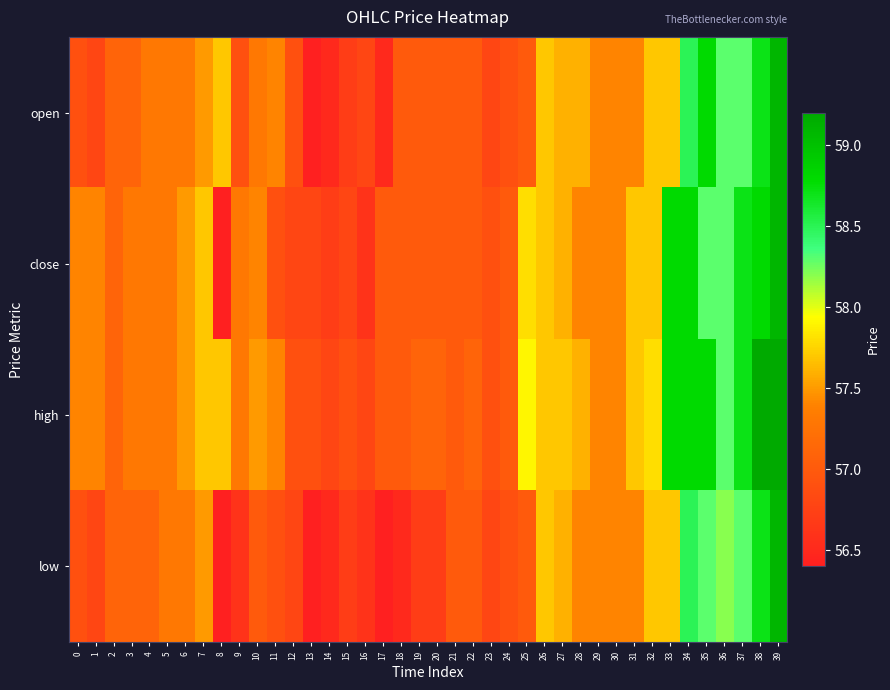

Reading right to left, extract all data points from this chart.

open: 39=59.1	38=58.7	37=58.3	36=58.3	35=58.8	34=58.5	33=57.7	32=57.7	31=57.4	30=57.4	29=57.4	28=57.6	27=57.6	26=57.7	25=57.0	24=56.9	23=56.8	22=57.0	21=57.0	20=57.0	19=57.0	18=57.0	17=56.5	16=56.8	15=56.7	14=56.5	13=56.4	12=56.9	11=57.4	10=57.3	9=56.9	8=57.7	7=57.5	6=57.3	5=57.3	4=57.3	3=57.1	2=57.1	1=56.8	0=56.9
close: 39=59.1	38=58.8	37=58.7	36=58.3	35=58.3	34=58.8	33=58.8	32=57.7	31=57.7	30=57.4	29=57.4	28=57.4	27=57.6	26=57.7	25=57.8	24=57.0	23=56.9	22=57.0	21=57.0	20=57.0	19=57.0	18=57.0	17=57.0	16=56.6	15=56.8	14=56.7	13=56.8	12=56.8	11=56.9	10=57.4	9=57.3	8=56.4	7=57.7	6=57.5	5=57.3	4=57.3	3=57.3	2=57.1	1=57.4	0=57.4
high: 39=59.2	38=59.2	37=58.7	36=58.3	35=58.8	34=58.8	33=58.8	32=57.8	31=57.7	30=57.4	29=57.4	28=57.6	27=57.7	26=57.7	25=57.9	24=57.0	23=56.9	22=57.1	21=57.0	20=57.1	19=57.1	18=57.0	17=57.0	16=56.8	15=56.9	14=56.8	13=56.9	12=56.9	11=57.4	10=57.5	9=57.3	8=57.7	7=57.7	6=57.5	5=57.3	4=57.3	3=57.3	2=57.1	1=57.4	0=57.4
low: 39=59.1	38=58.7	37=58.3	36=58.2	35=58.3	34=58.5	33=57.7	32=57.7	31=57.4	30=57.4	29=57.4	28=57.4	27=57.6	26=57.7	25=57.0	24=56.9	23=56.8	22=57.0	21=57.0	20=56.7	19=56.7	18=56.5	17=56.4	16=56.6	15=56.7	14=56.5	13=56.4	12=56.8	11=56.9	10=57.0	9=56.6	8=56.4	7=57.5	6=57.3	5=57.3	4=57.1	3=57.1	2=57.1	1=56.8	0=56.9